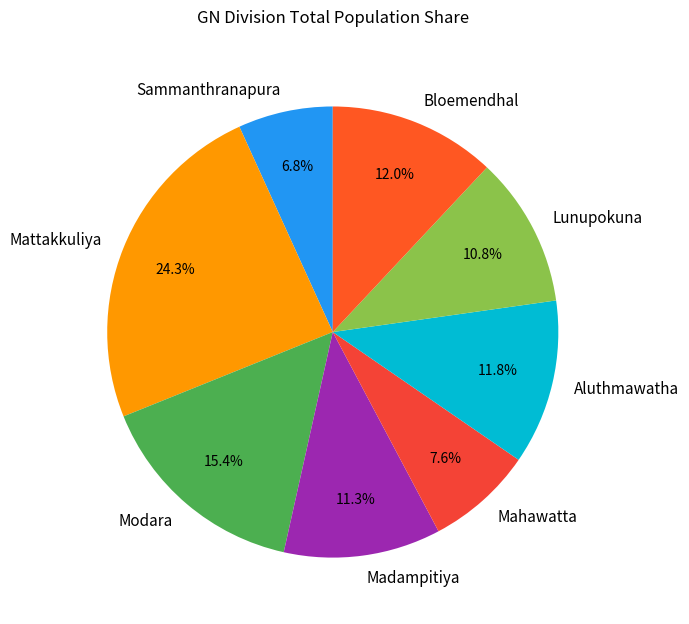

How many slices are in this pie chart?

8